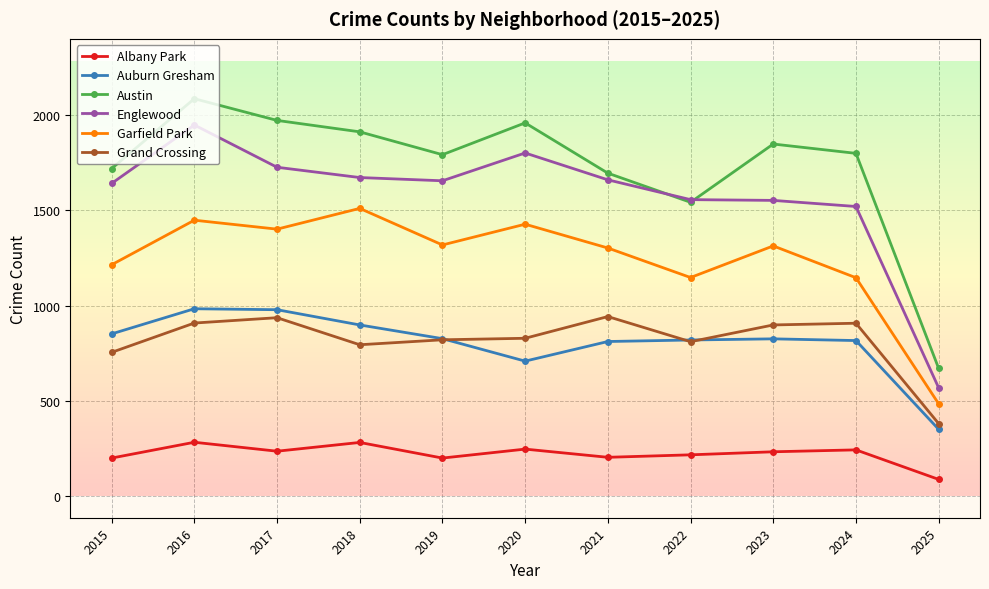

Count the number of categories in the chart.

11